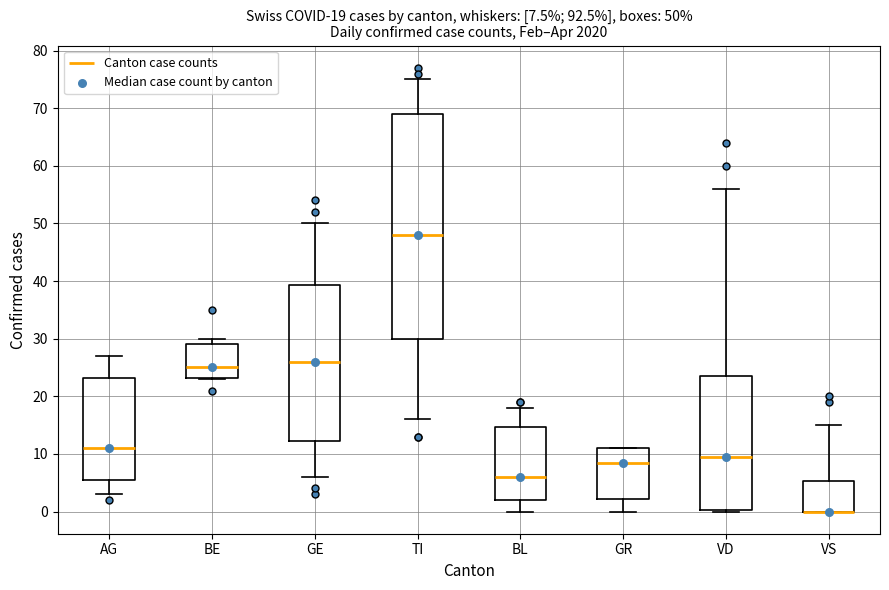

Which box is the tallest, from its lower edge to its upper edge?

TI